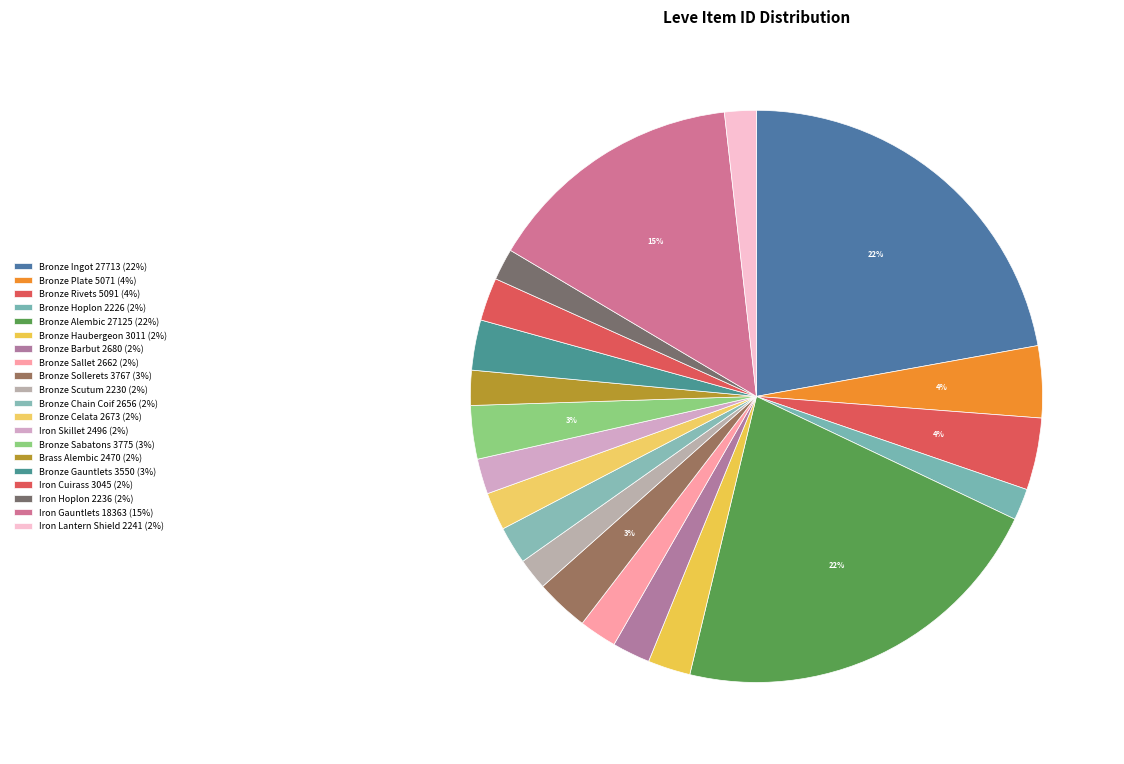

To the nearest percent, what is the combined percentage of Bronze Barbut and Bronze Sollerets?

5%